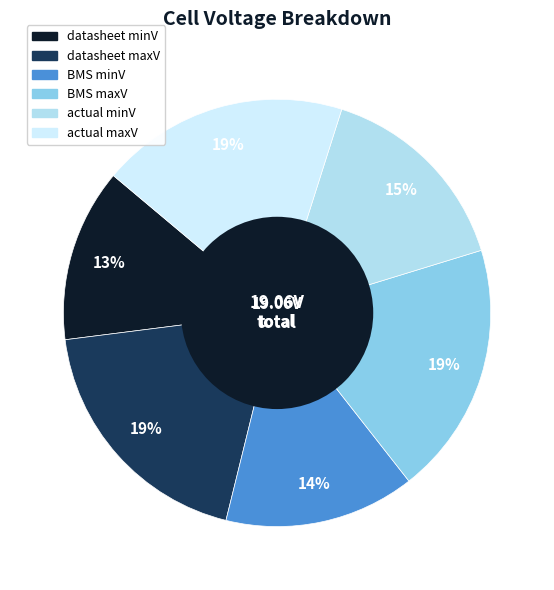

True or false: BMS minV accounts for 14% of the total.

True